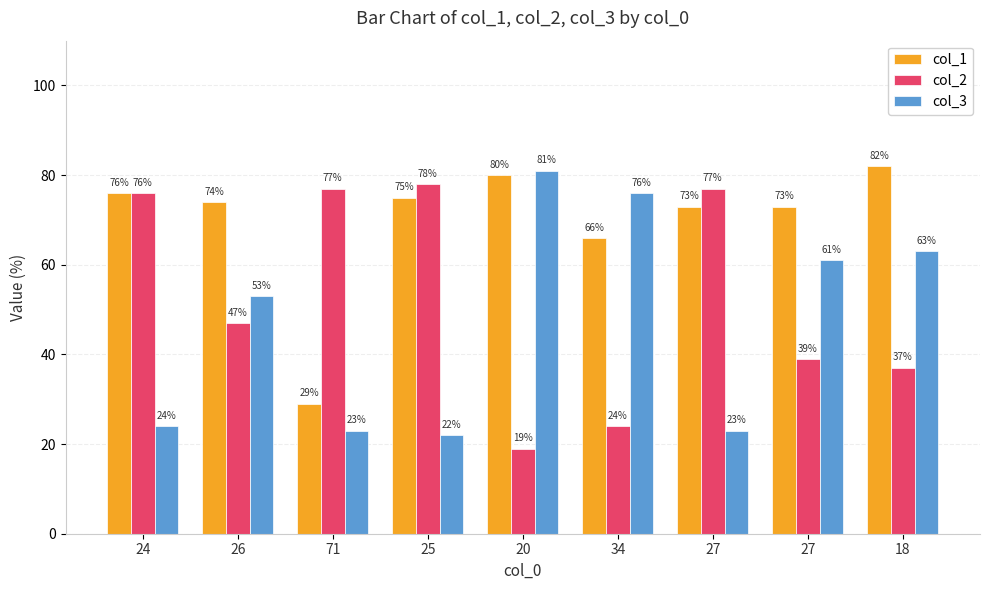

The col_3 series shows 63 at 18. True or false?

True